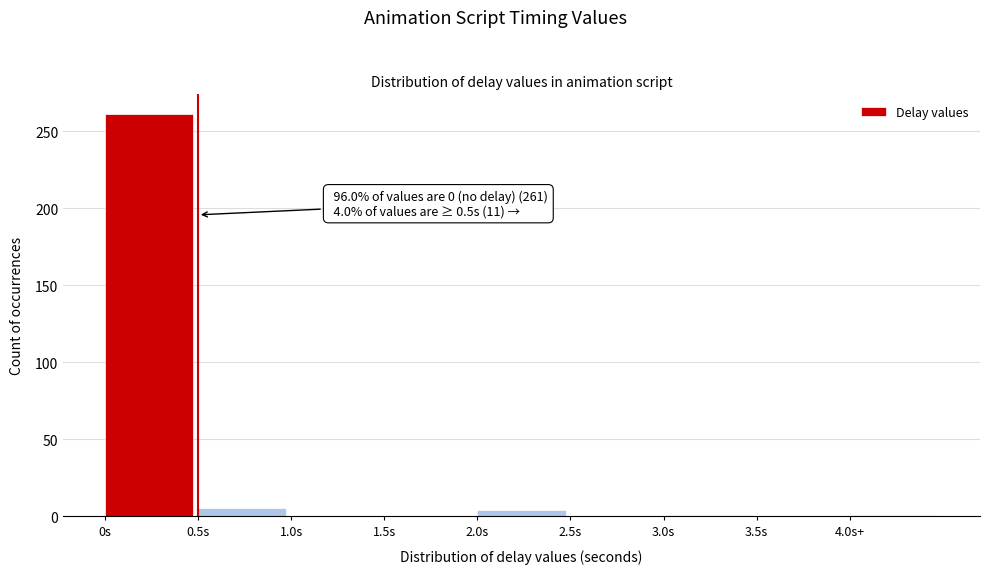

True or false: the data shows 261 at 0s.

True